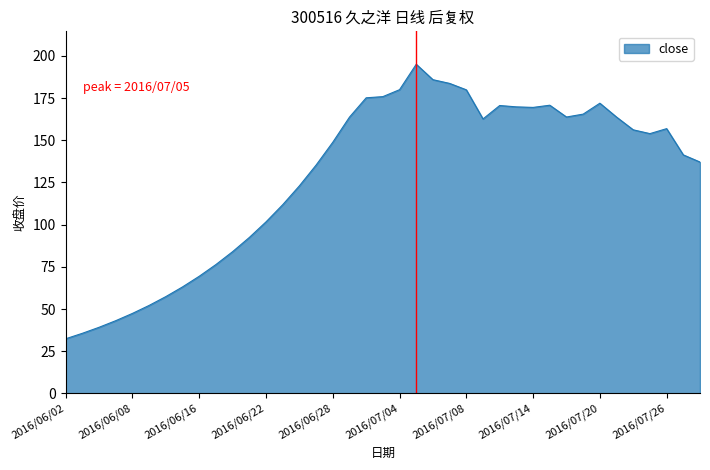

What is the smallest value displayed?

32.4